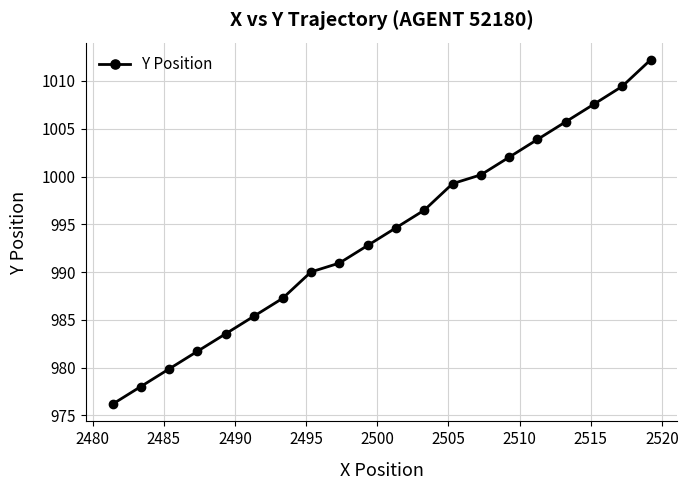

What is the minimum value shown in the chart?

976.2